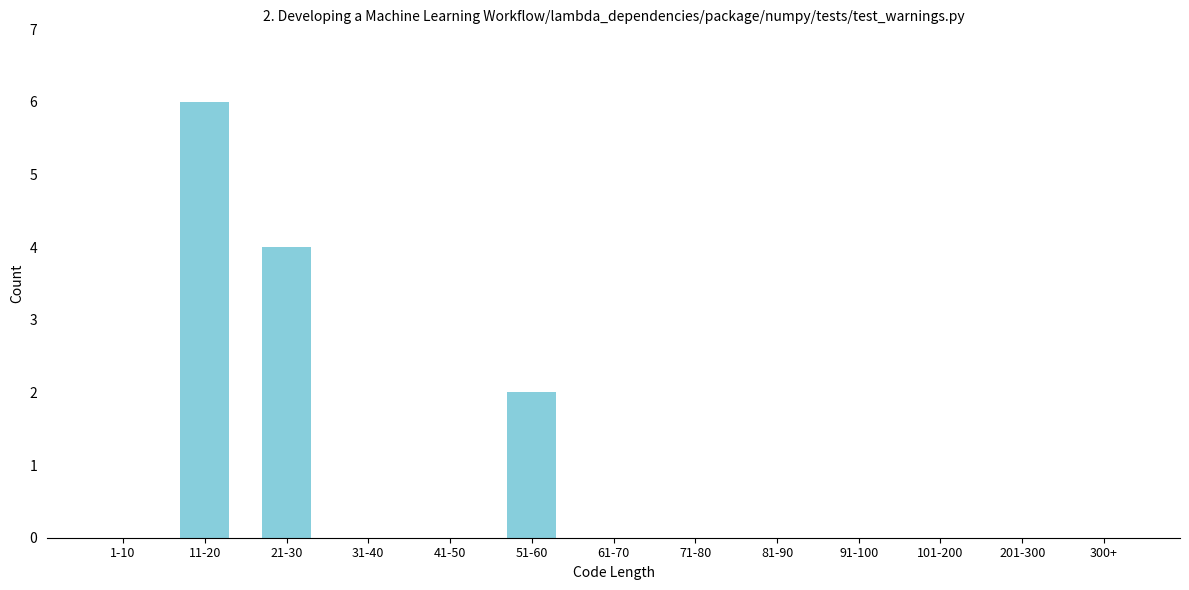

Reading left to right, transcribe all the data shown in this chart.

1-10=0	11-20=6	21-30=4	31-40=0	41-50=0	51-60=2	61-70=0	71-80=0	81-90=0	91-100=0	101-200=0	201-300=0	300+=0